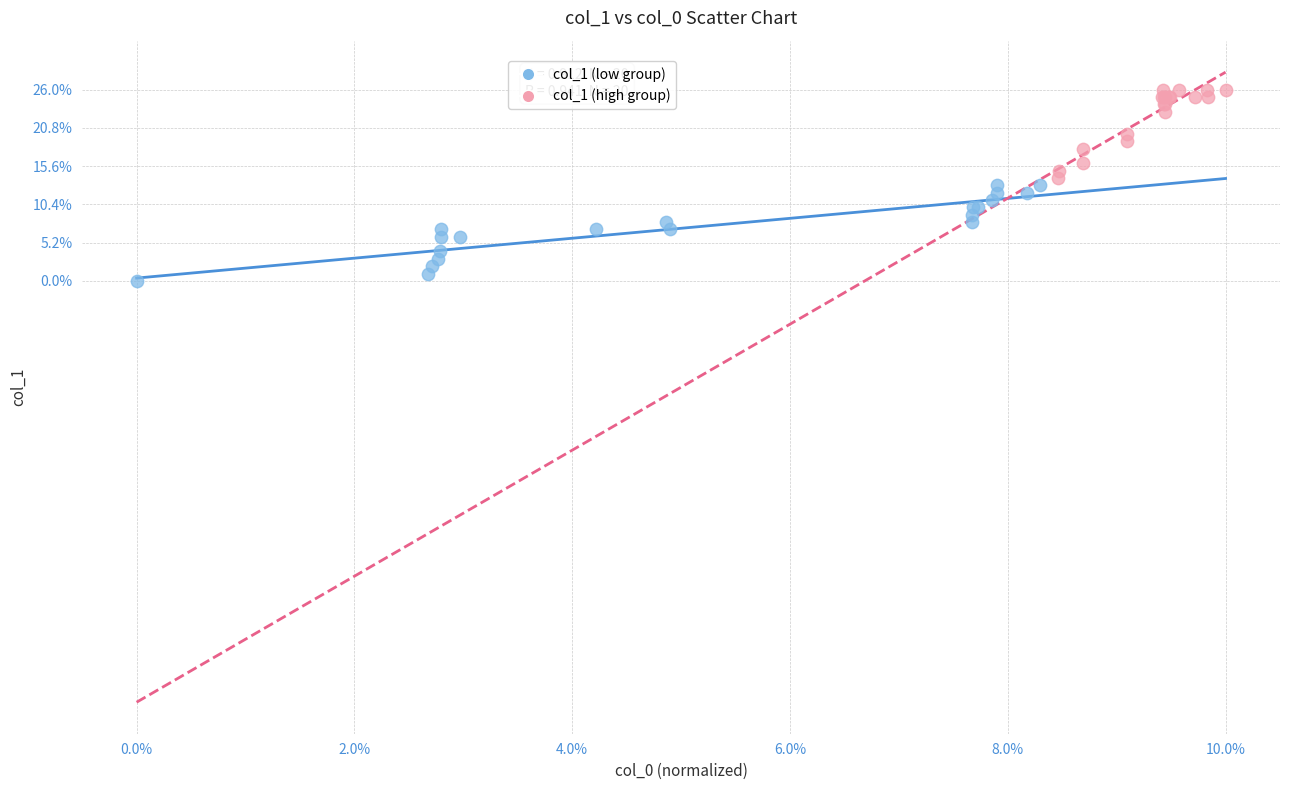

Which series reaches the minimum Y coordinate?

col_1 (low group)